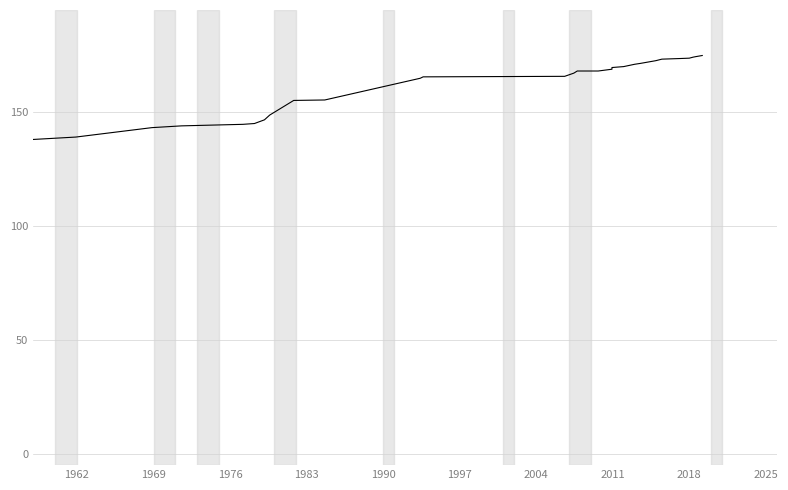

What is the average value?

141.9